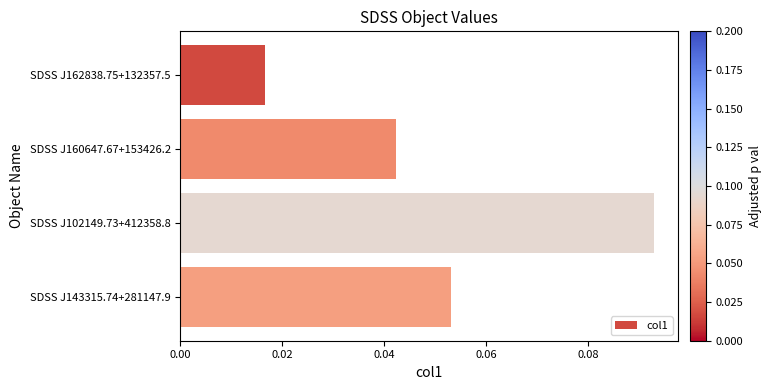

Which label corresponds to the smallest value in the chart?

SDSS J162838.75+132357.5